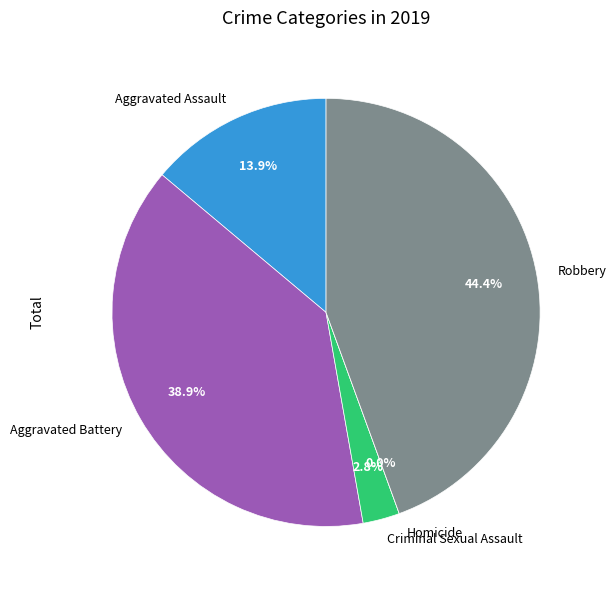

The Aggravated Battery slice represents 33% of the pie. True or false?

False